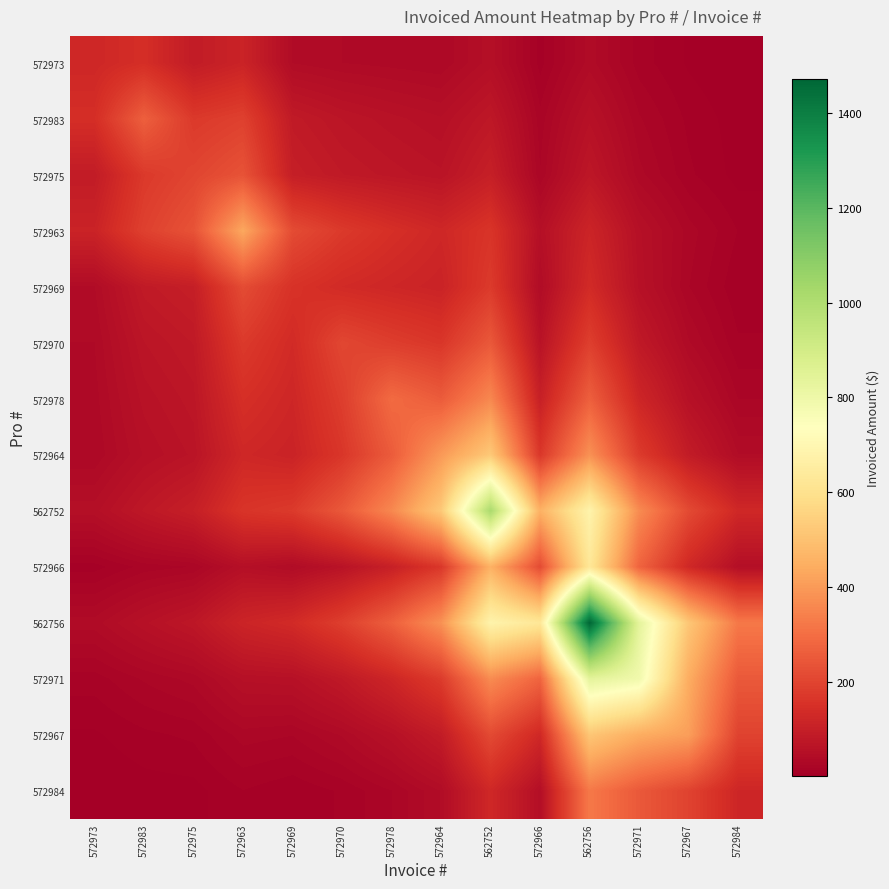

Rank the series by their maximum value, from highest to lowest.

562756, 562752, 572971, 572966, 572964, 572967, 572963, 572978, 572984, 572983, 572970, 572975, 572969, 572973